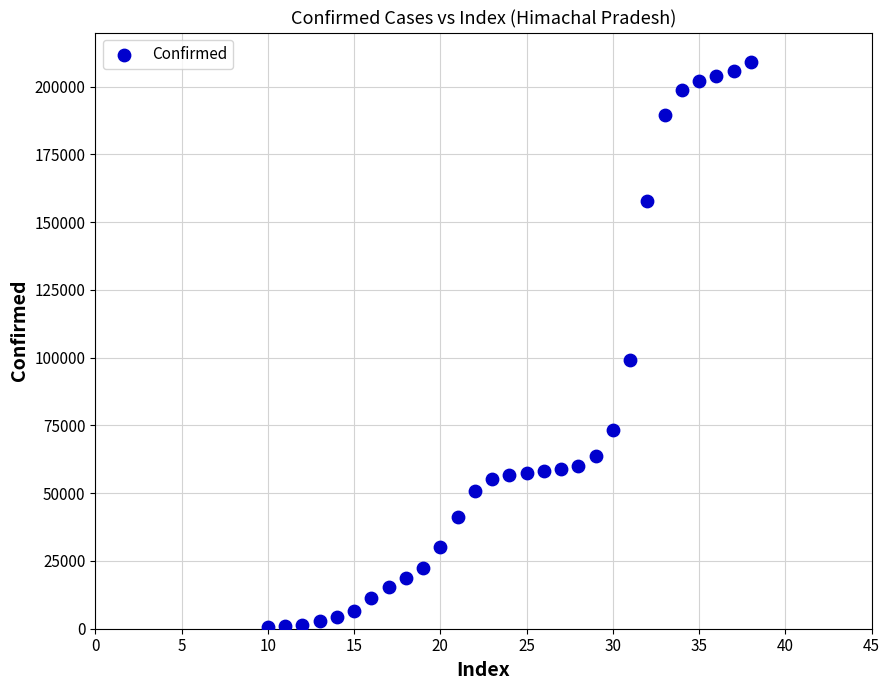

What is the range of Y values (max minus min)?

208371